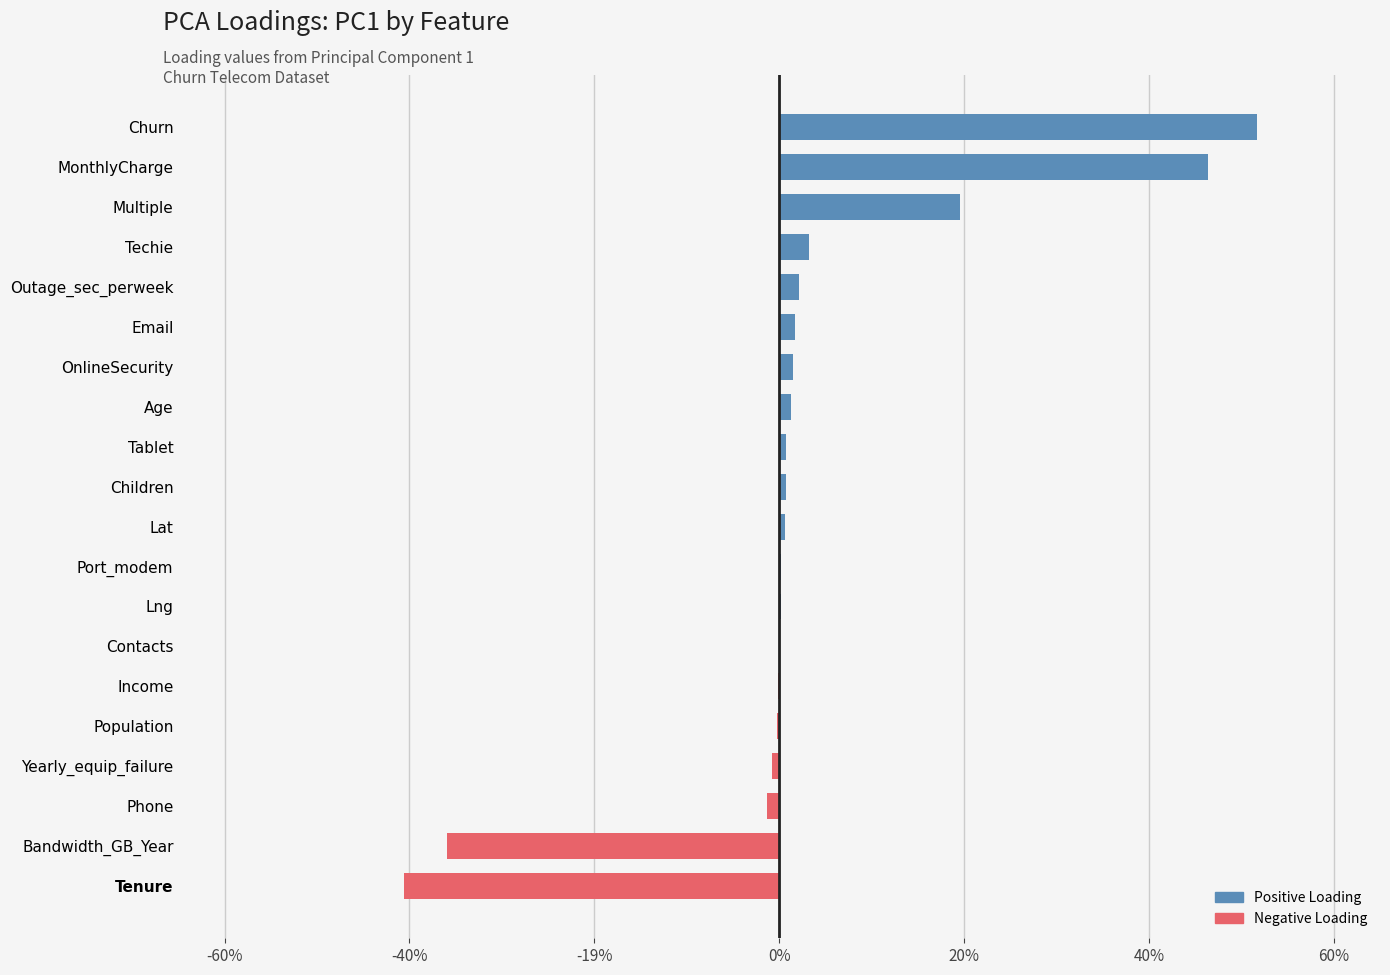

Reading right to left, transcribe all the data shown in this chart.

OnlineSecurity=0.0	Multiple=0.2	Phone=-0.0	Tablet=0.0	Port_modem=0.0	Churn=0.5	Techie=0.0	Bandwidth_GB_Year=-0.4	MonthlyCharge=0.5	Tenure=-0.4	Yearly_equip_failure=-0.0	Contacts=0.0	Email=0.0	Outage_sec_perweek=0.0	Income=-0.0	Age=0.0	Children=0.0	Population=-0.0	Lng=0.0	Lat=0.0